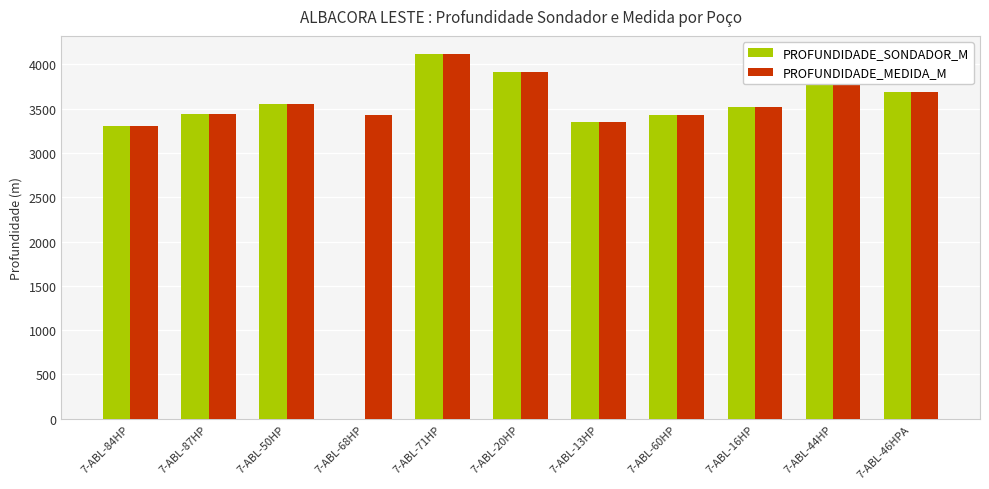

What is the sum of all PROFUNDIDADE_SONDADOR_M values?

36373